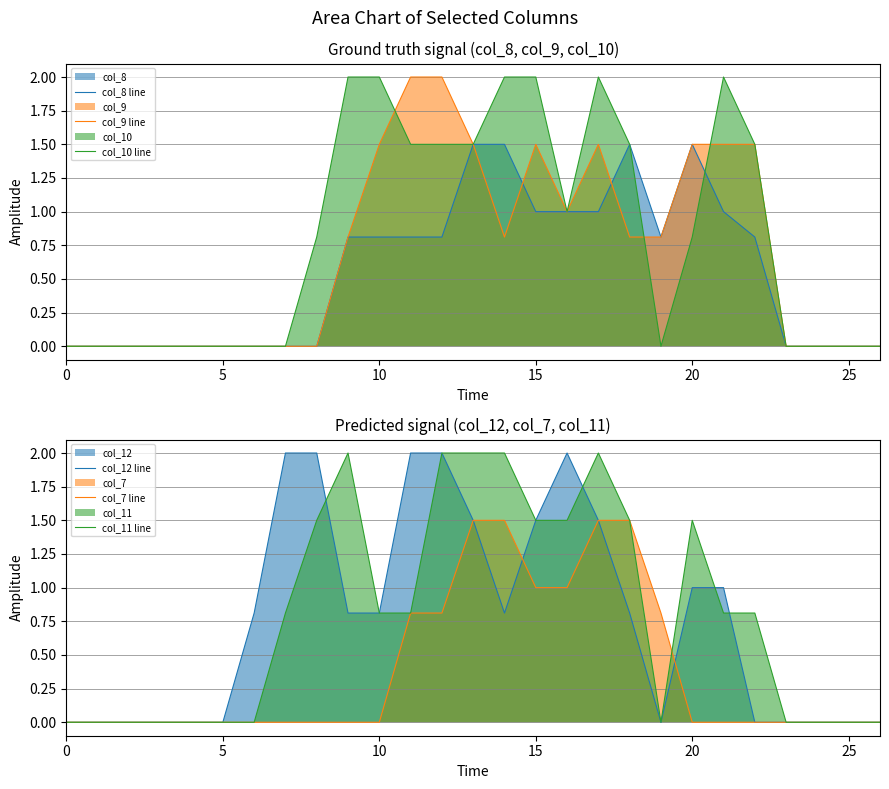

Which series has the largest range (max minus min)?

col_9 line